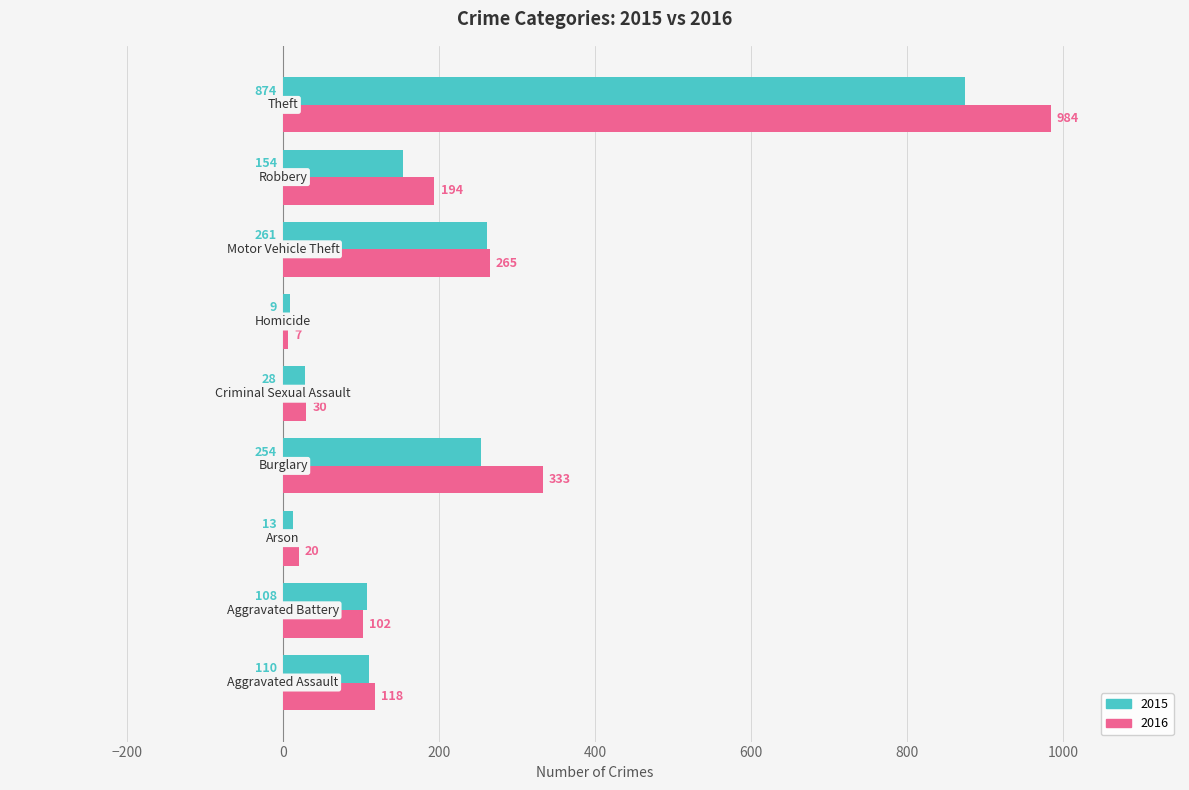

Which series has the largest range (max minus min)?

2016